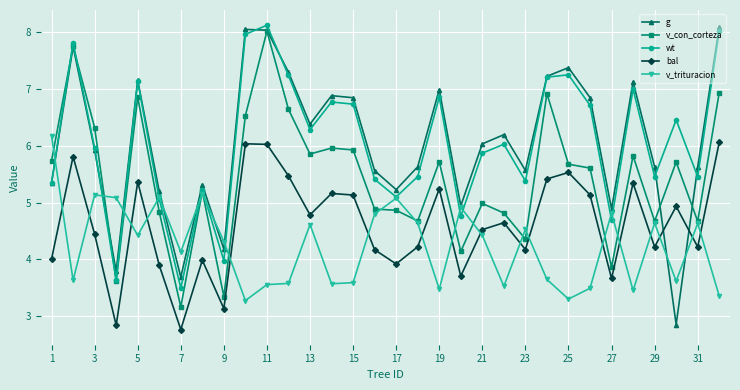

After their last crossing, which series has the higher values: bal or v_trituracion?

bal